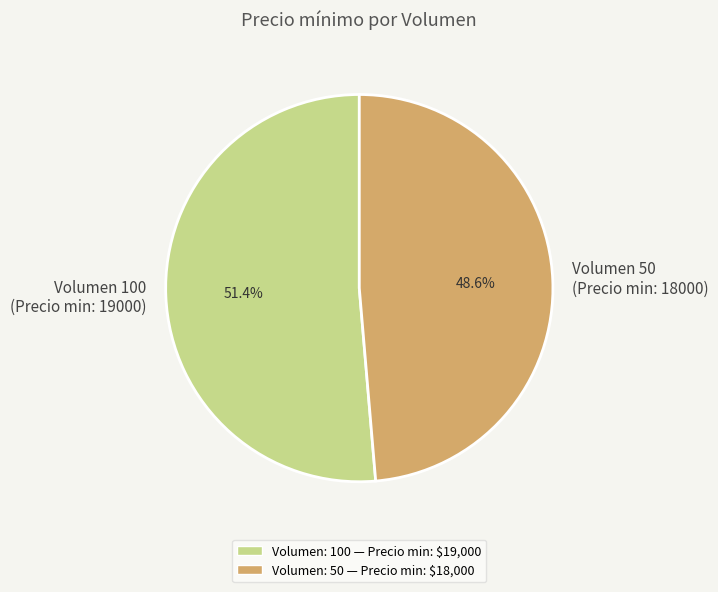

Does any single category account for the majority?

Yes